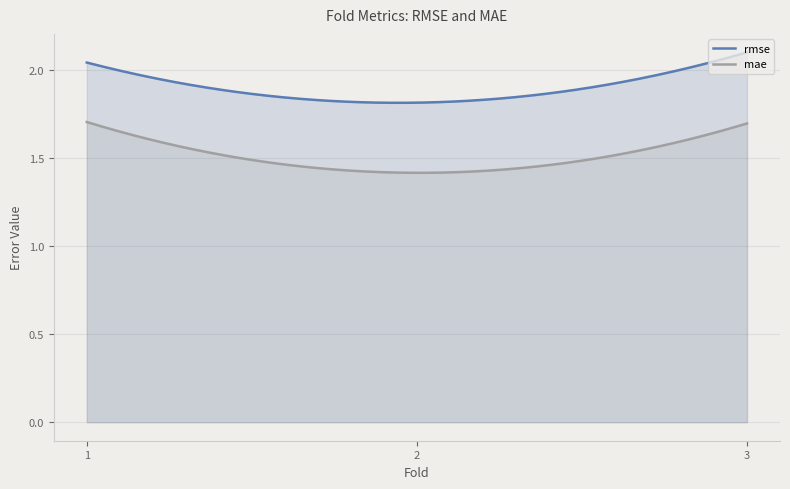

Rank the series at 2 from highest to lowest value.

rmse, mae